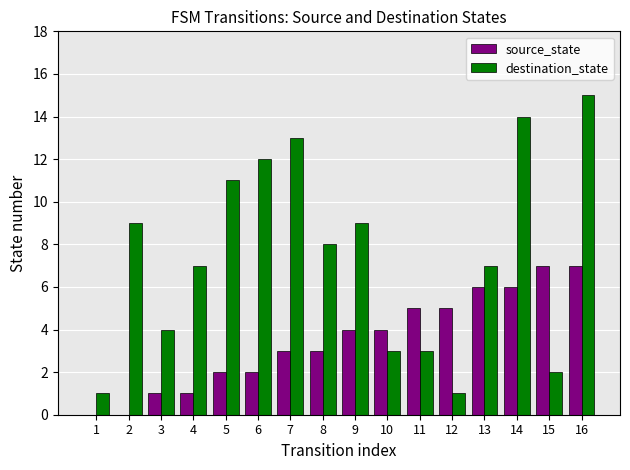

Are the bars horizontal?

No